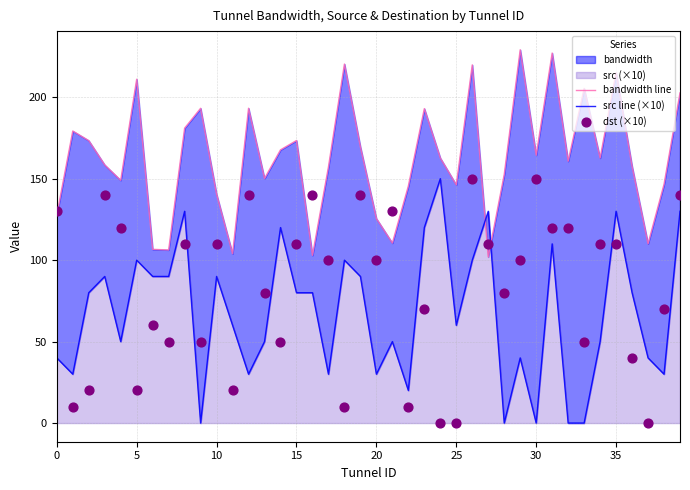

Which series reaches the minimum Y coordinate?

src line (×10)